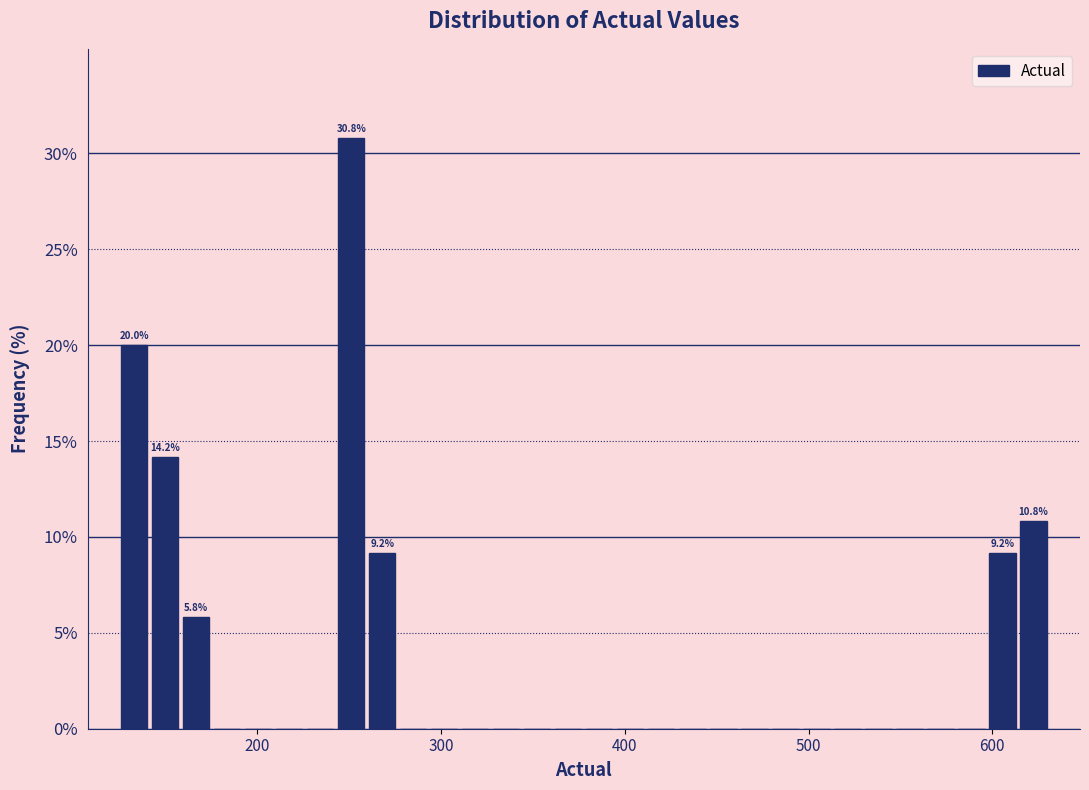

Read against the x-axis, roughly where is the centre of the tallest bar?

250